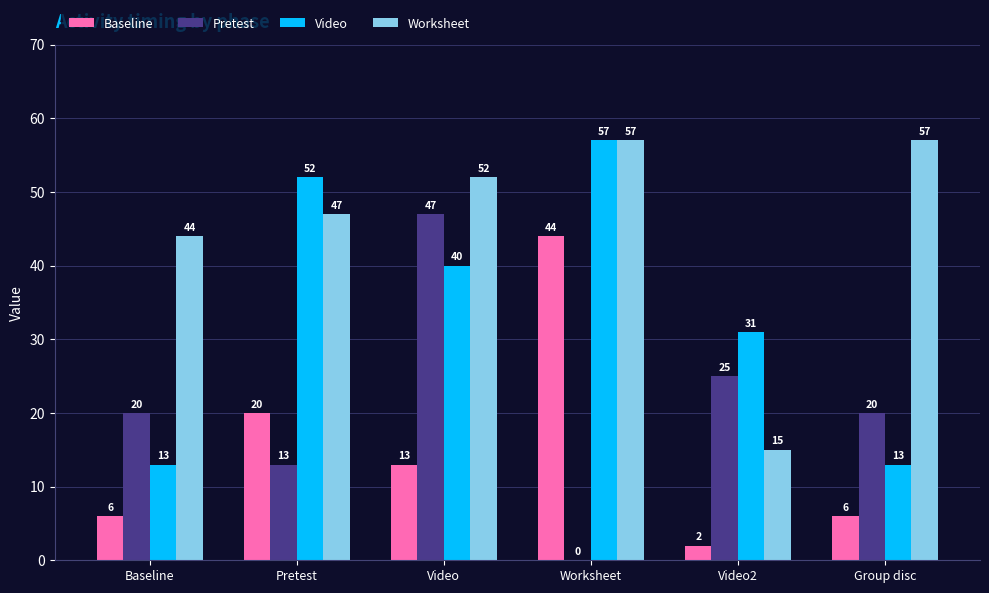

What is the sum of all Pretest values?

125